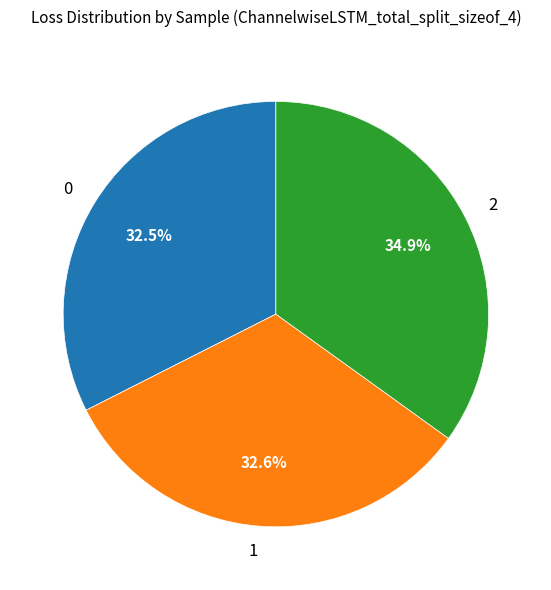

To the nearest percent, what is the average slice percentage?

33%